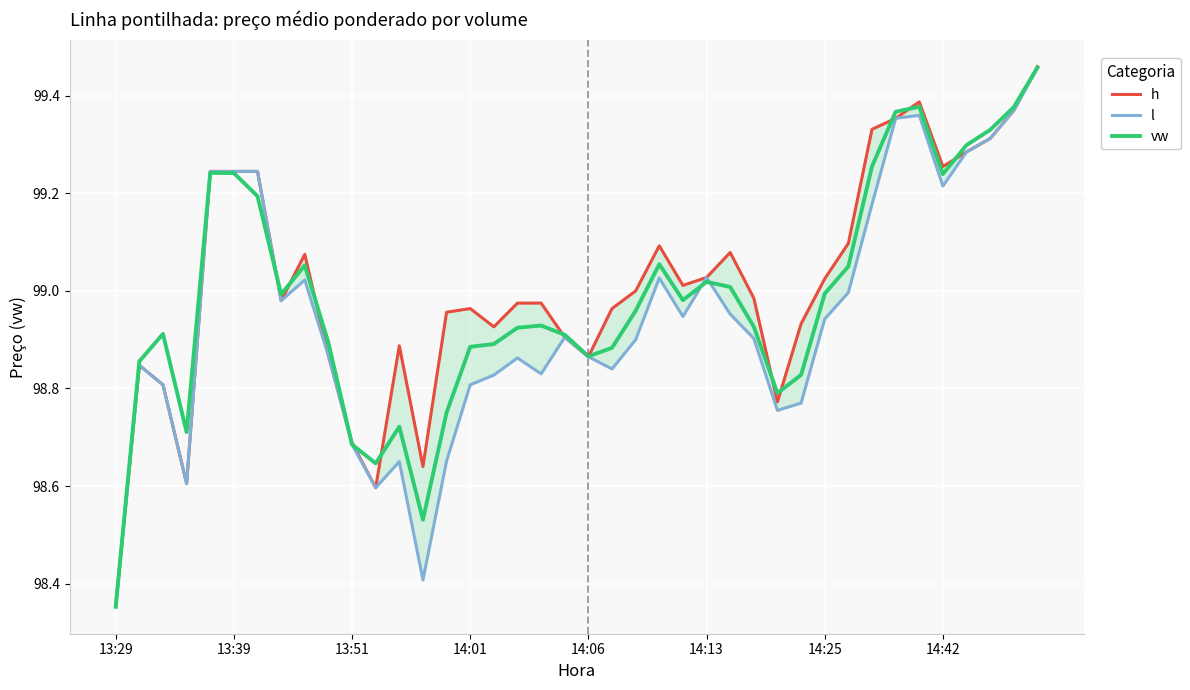

The value of h at 23 is 54.5. True or false?

False